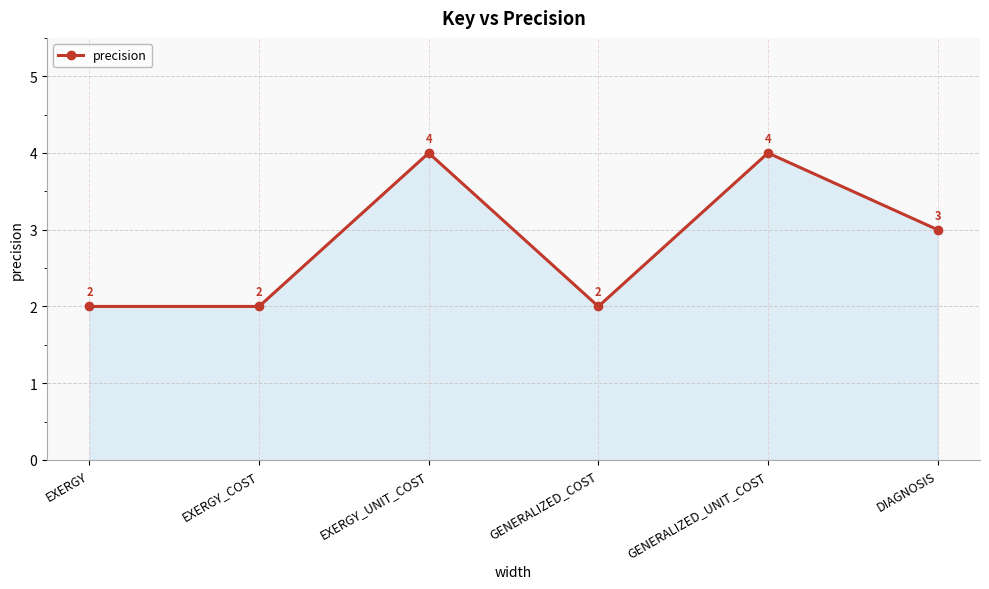

Reading right to left, list all the values displayed in this chart.

DIAGNOSIS=3	GENERALIZED_UNIT_COST=4	GENERALIZED_COST=2	EXERGY_UNIT_COST=4	EXERGY_COST=2	EXERGY=2